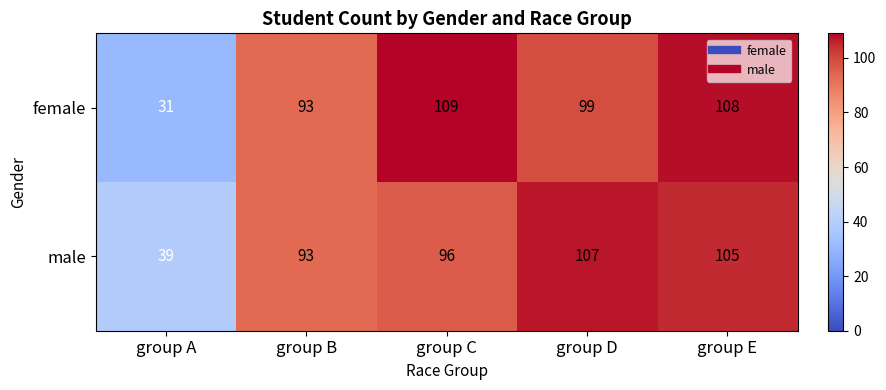

What is the spread (max minus min) of values at group C?

13